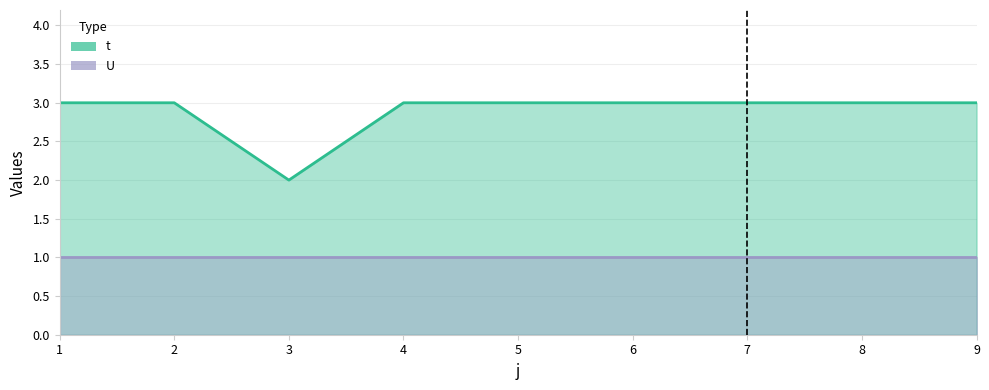

True or false: there are more than 1 points higher than both neighbors.

False